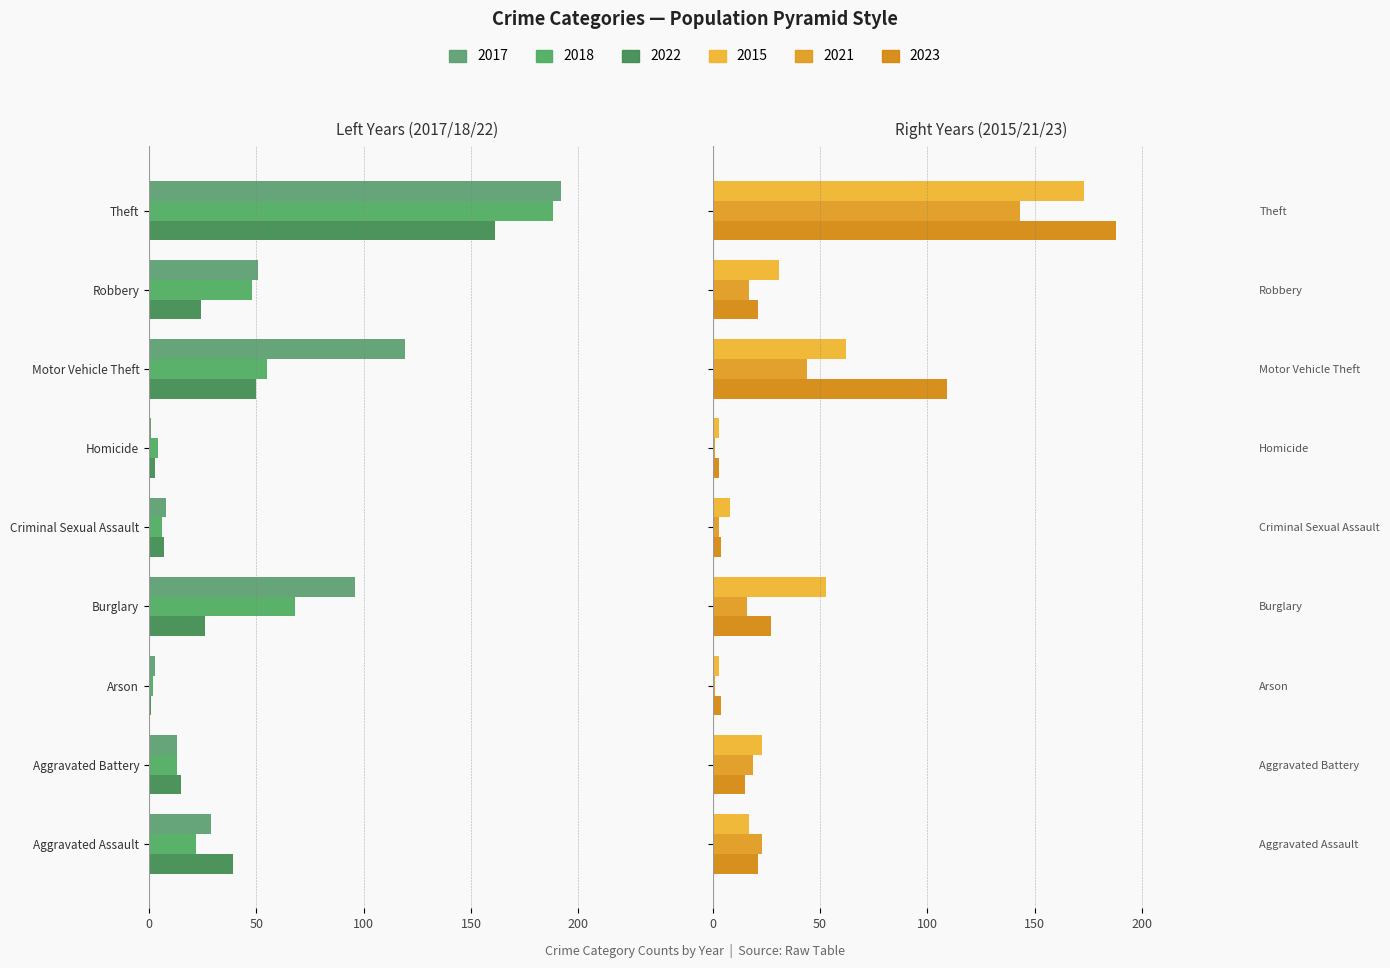

How many distinct data groups are displayed?

6